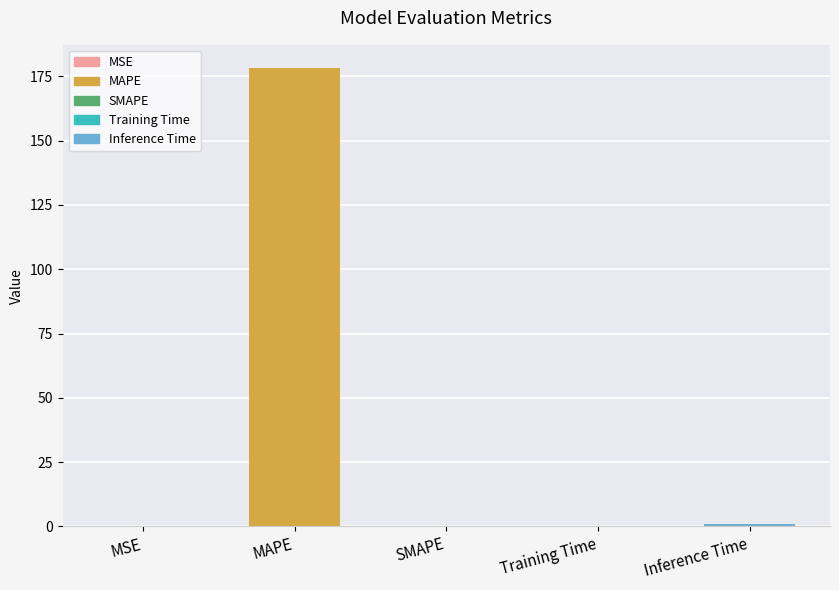

The value at MSE is 0.0. True or false?

True